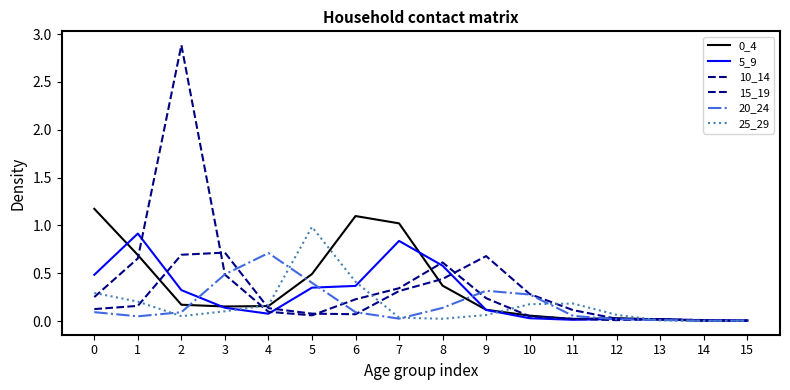

Which series has the largest range (max minus min)?

10_14